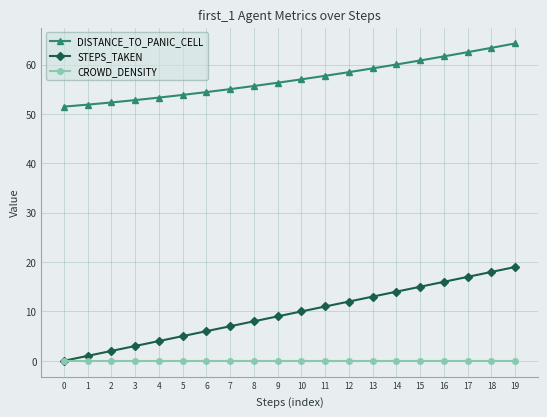

True or false: STEPS_TAKEN and DISTANCE_TO_PANIC_CELL cross at least once.

False